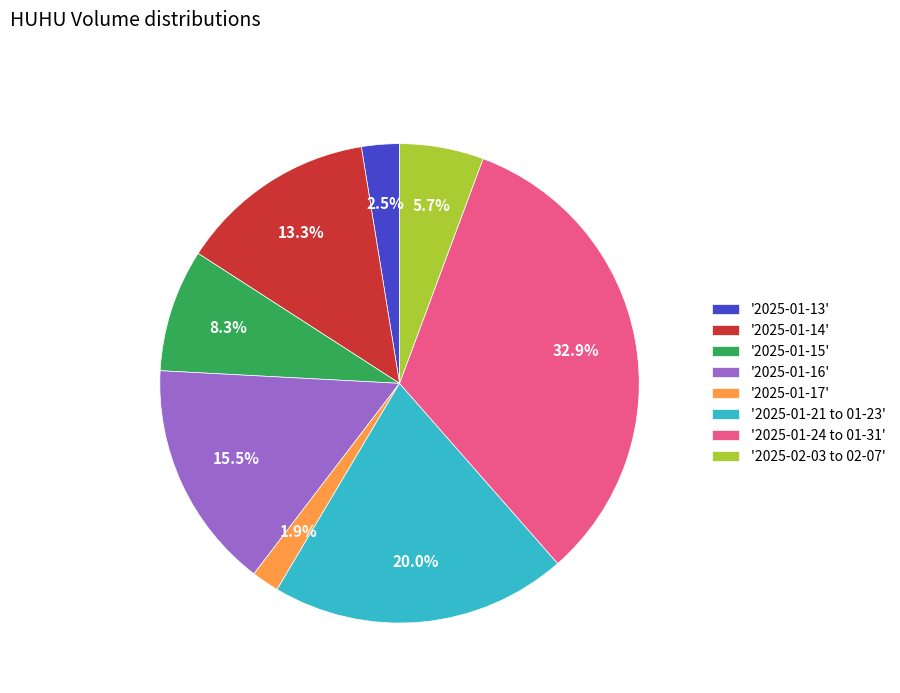

Rank the categories by value from highest to lowest.

'2025-01-24 to 01-31', '2025-01-21 to 01-23', '2025-01-16', '2025-01-14', '2025-01-15', '2025-02-03 to 02-07', '2025-01-13', '2025-01-17'